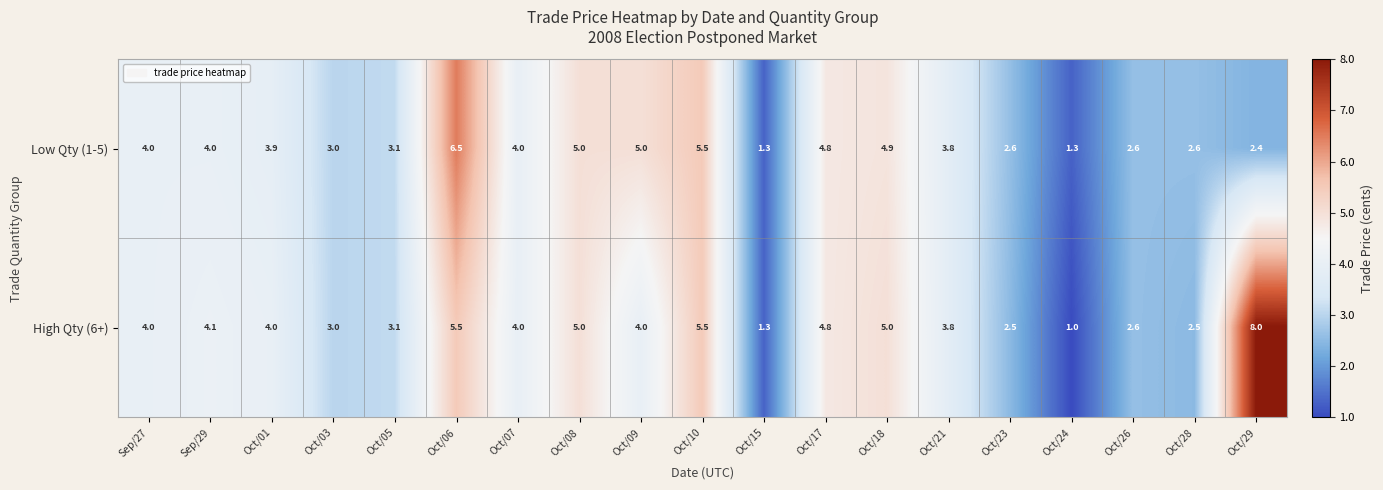

The value of High Qty (6+) at Sep/29 is 6.3. True or false?

False